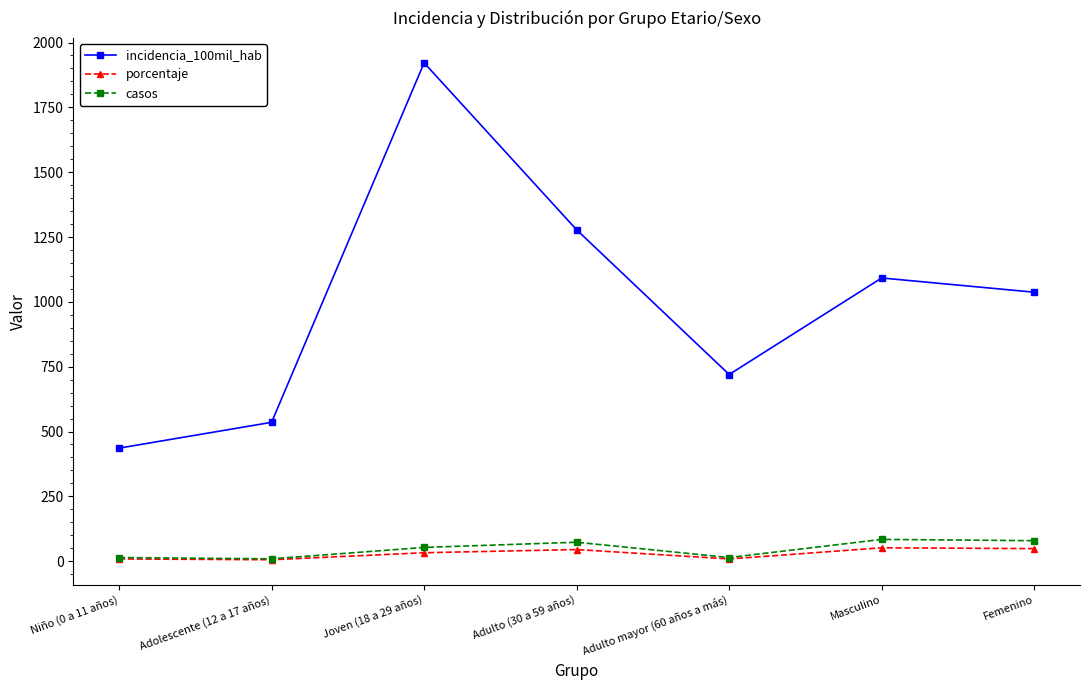

True or false: casos has a value of 73.0 at Adulto (30 a 59 años).

True